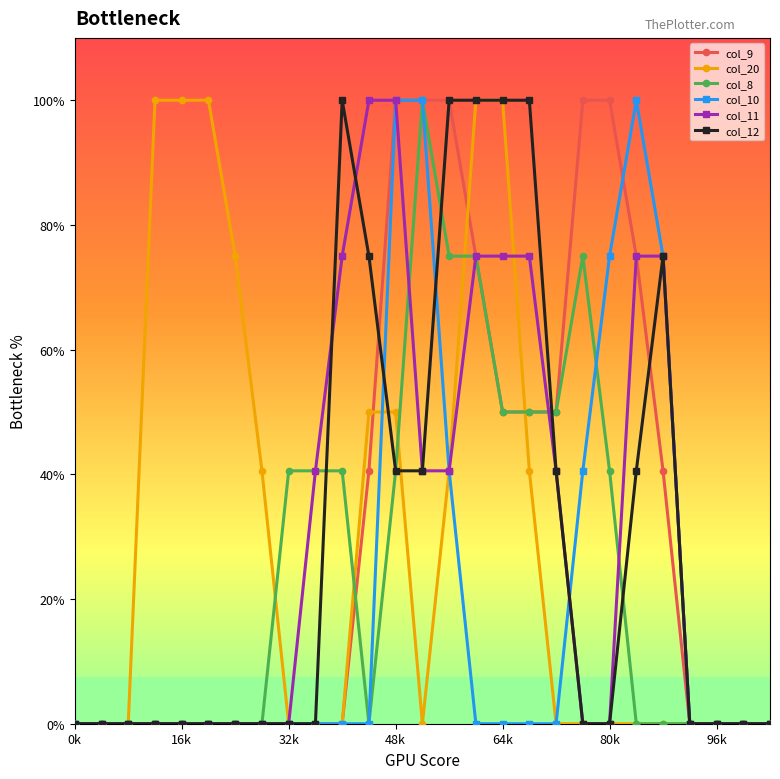

Does the chart have visible grid lines?

No